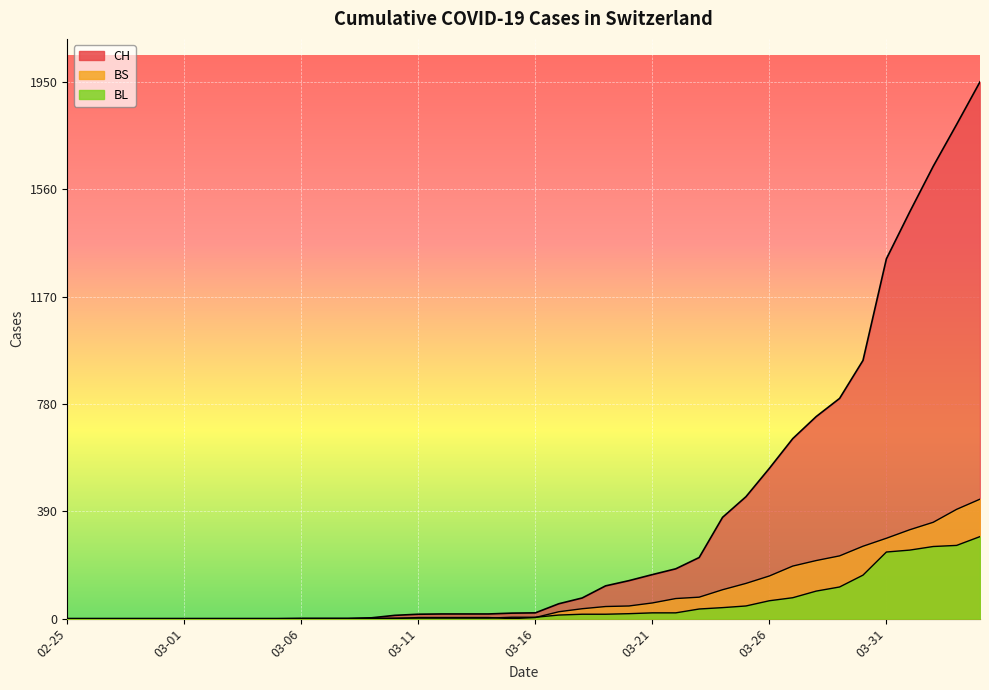

Count the number of data series in this chart.

3